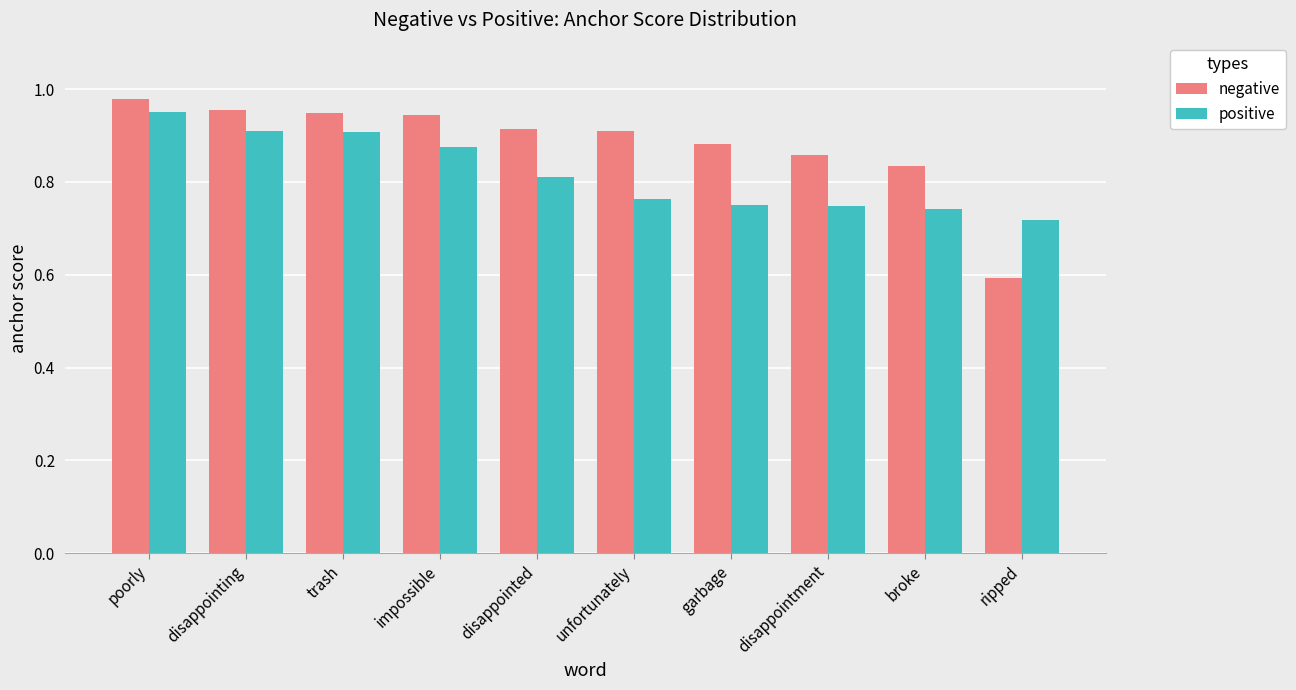

Which series changed the most between unfortunately and broke?

negative